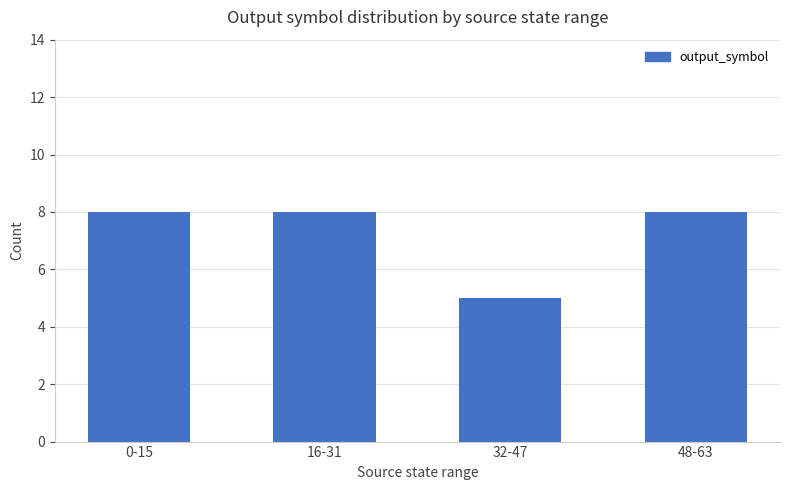

Are the bars horizontal?

No